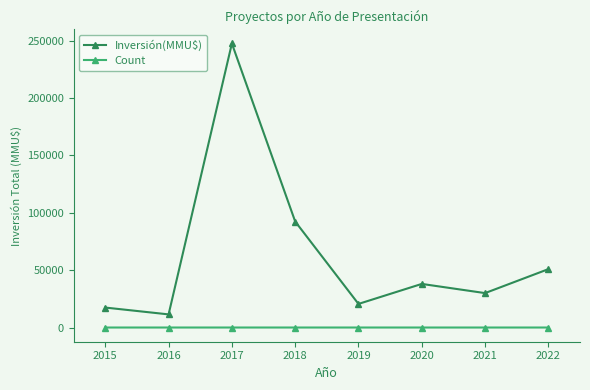

What is the maximum value shown in the chart?

247524